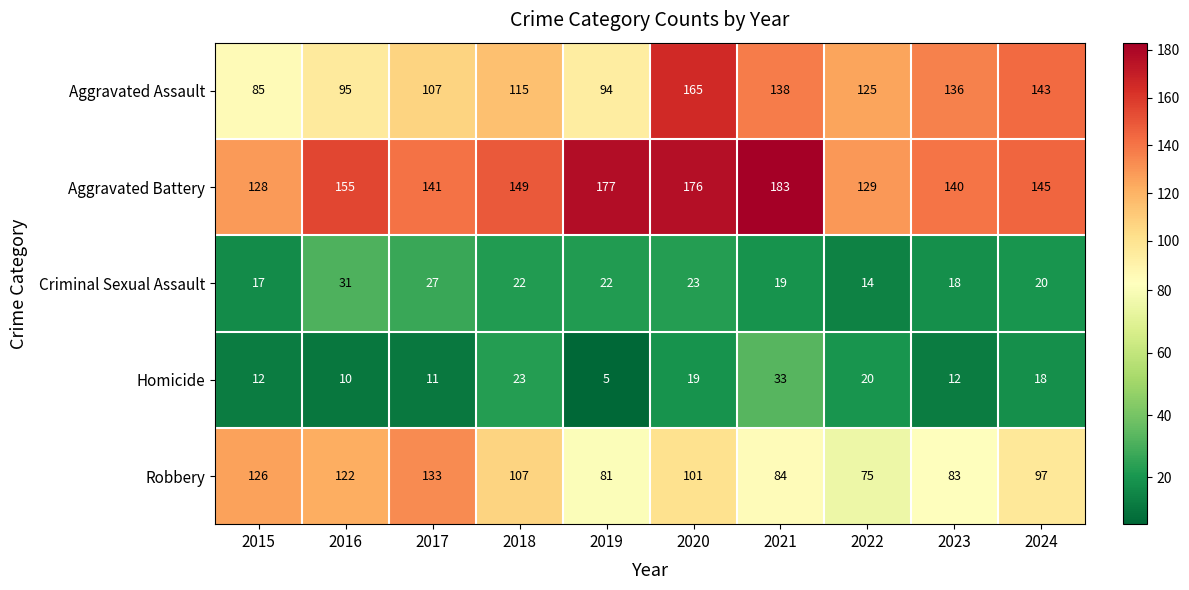

At which category does the chart reach its minimum across all series?

2019